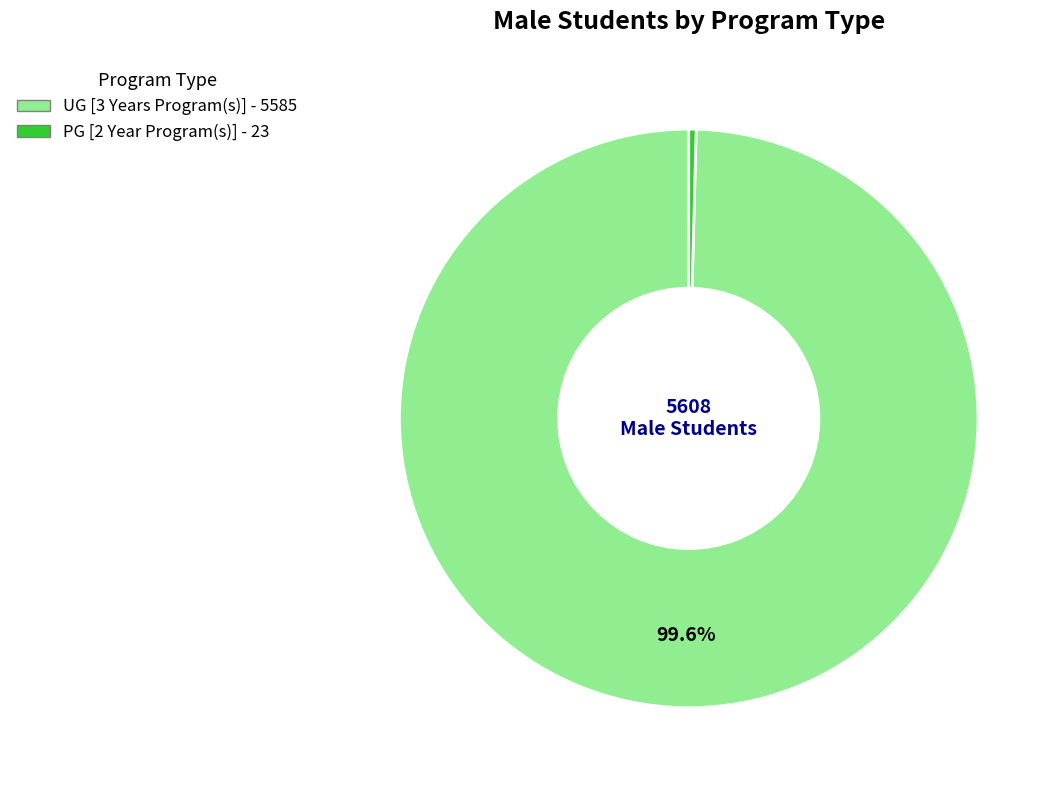

Which has a higher value, UG [3 Years Program(s)] or PG [2 Year Program(s)]?

UG [3 Years Program(s)]